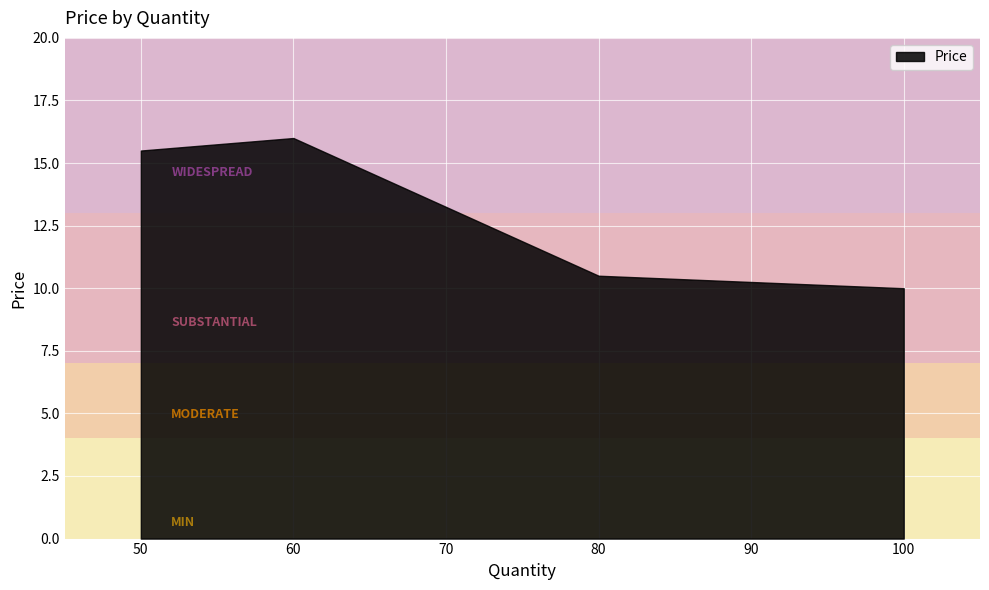

What is the difference between the second highest and second lowest values?

5.0